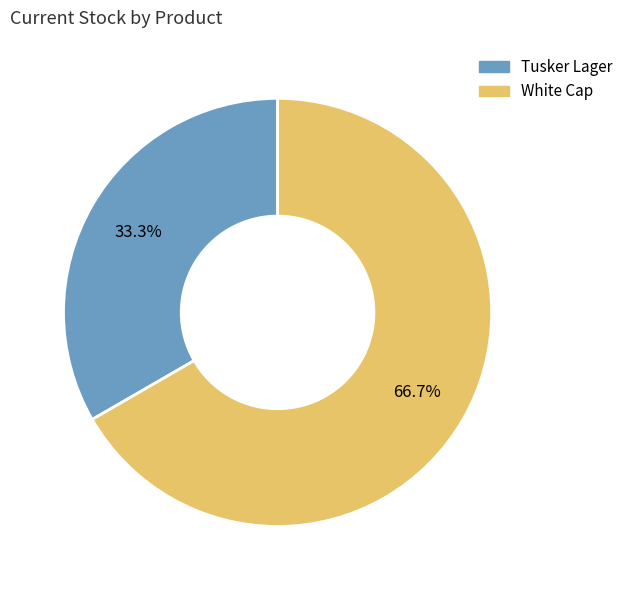

To the nearest percent, what percentage of the pie is Tusker Lager?

33%